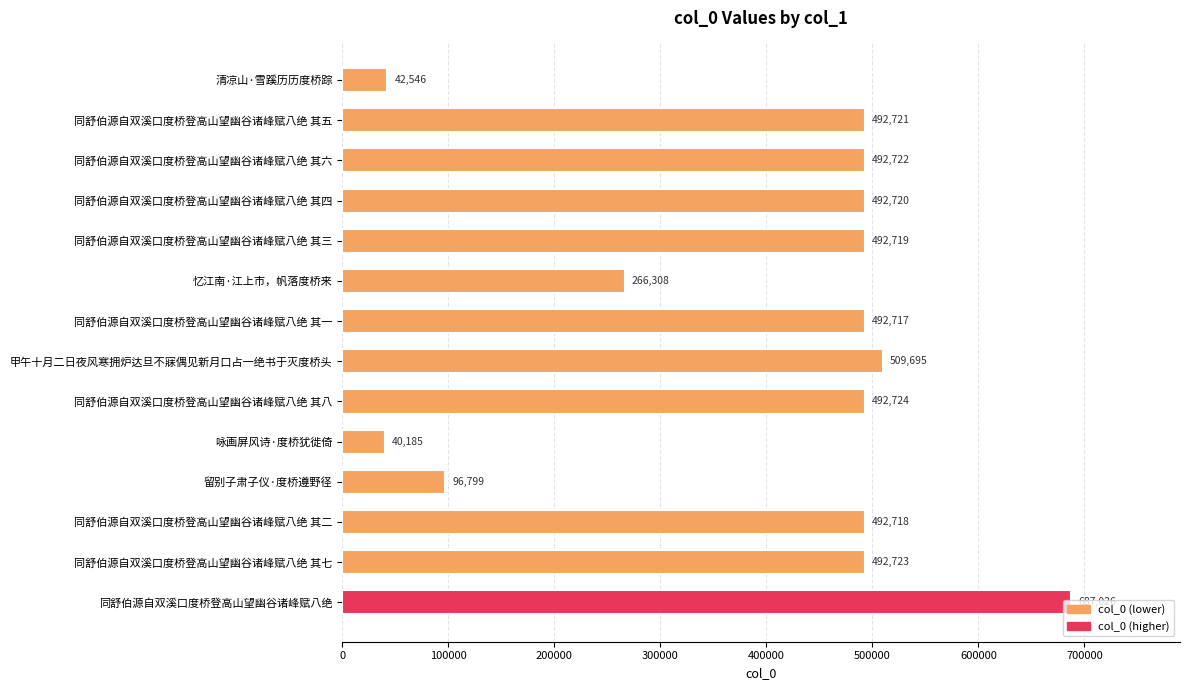

Rank the categories by value from highest to lowest.

同舒伯源自双溪口度桥登高山望幽谷诸峰赋八绝, 甲午十月二日夜风寒拥炉达旦不寐偶见新月口占一绝书于灭度桥头, 同舒伯源自双溪口度桥登高山望幽谷诸峰赋八绝 其八, 同舒伯源自双溪口度桥登高山望幽谷诸峰赋八绝 其七, 同舒伯源自双溪口度桥登高山望幽谷诸峰赋八绝 其六, 同舒伯源自双溪口度桥登高山望幽谷诸峰赋八绝 其五, 同舒伯源自双溪口度桥登高山望幽谷诸峰赋八绝 其四, 同舒伯源自双溪口度桥登高山望幽谷诸峰赋八绝 其三, 同舒伯源自双溪口度桥登高山望幽谷诸峰赋八绝 其二, 同舒伯源自双溪口度桥登高山望幽谷诸峰赋八绝 其一, 忆江南·江上市，帆落度桥来, 留别子肃子仪·度桥遵野径, 清凉山·雪蹊历历度桥踪, 咏画屏风诗·度桥犹徙倚